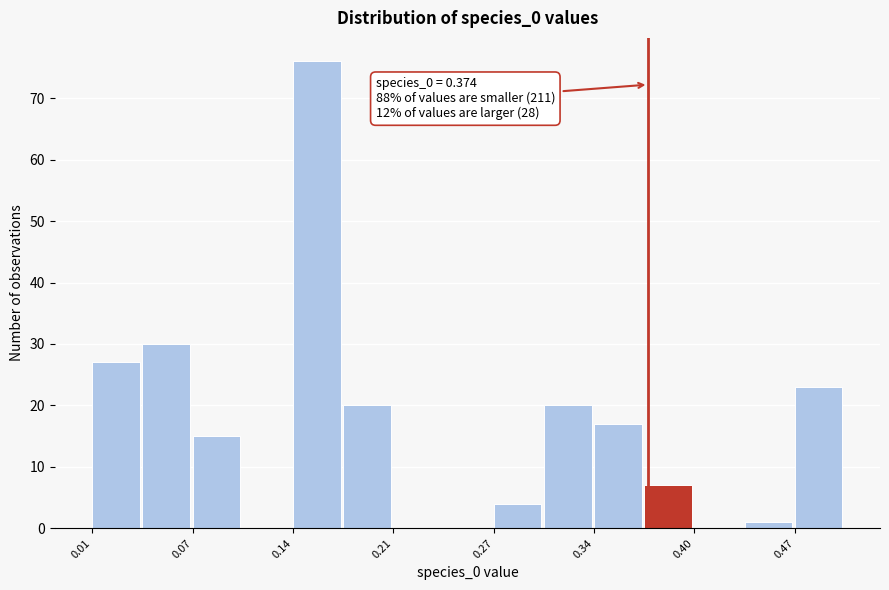

Read against the x-axis, roughly where is the centre of the tallest bar?

0.16